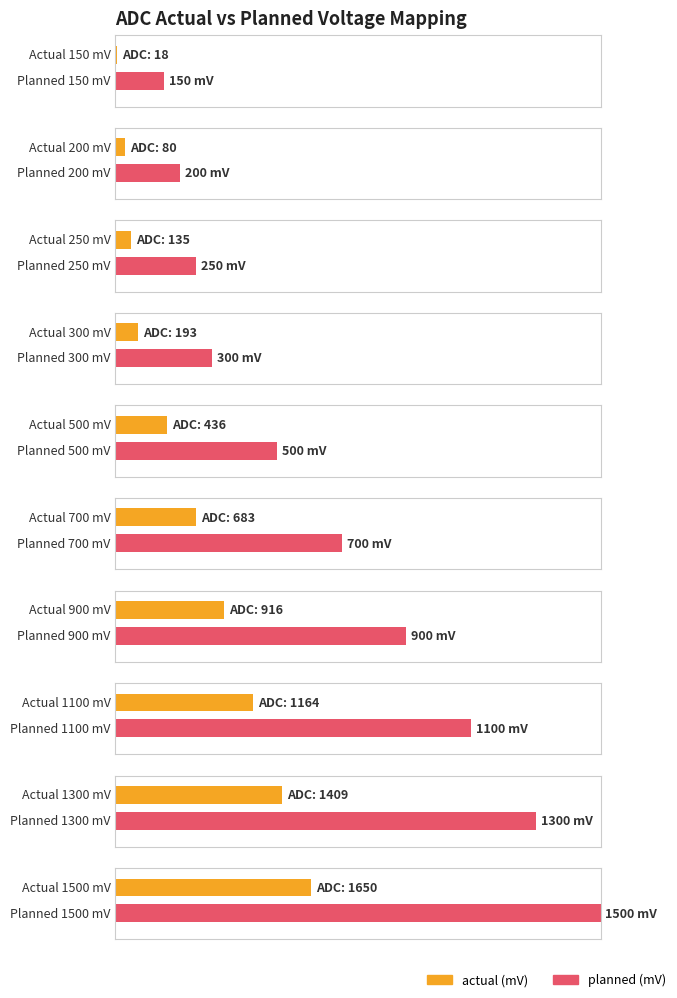

At which category is the sum across all series the highest?

1500